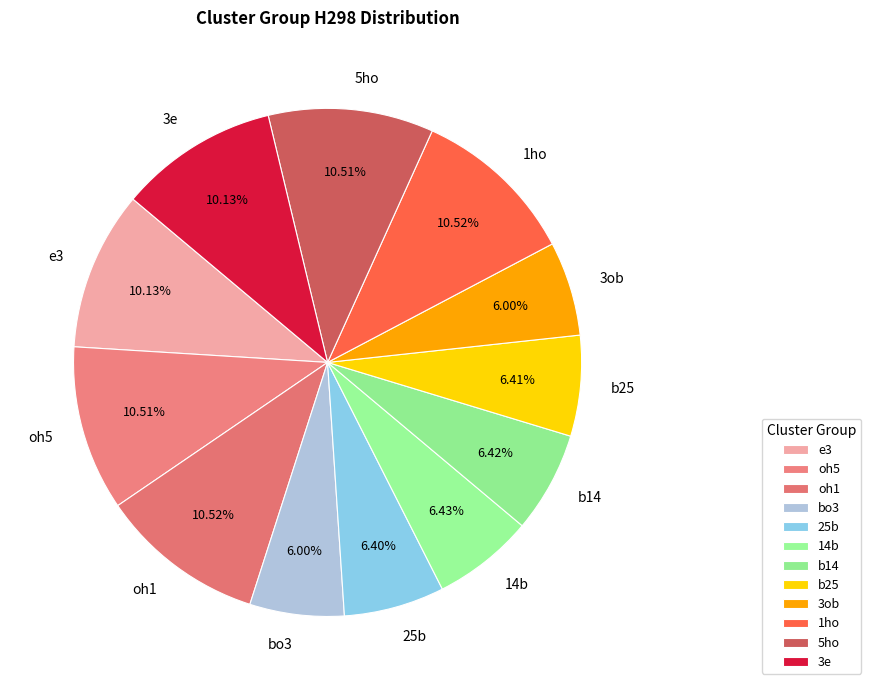

To the nearest percent, what percentage of the pie is oh5?

11%